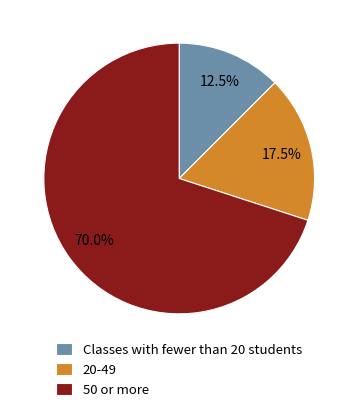

Count the number of slices in the pie.

3